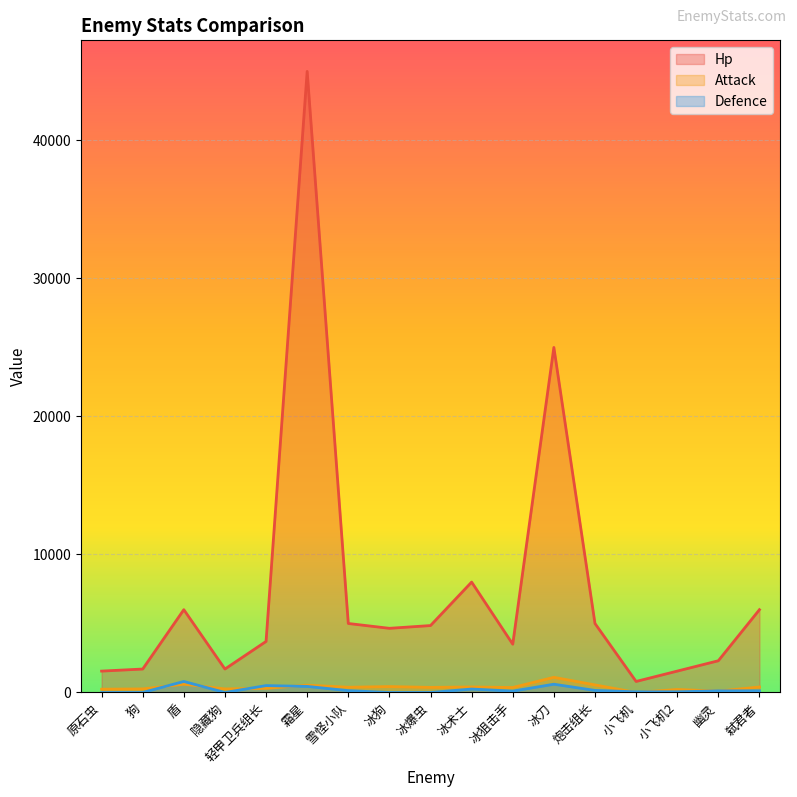

What is the label of the 4th point from the left?

隐藏狗